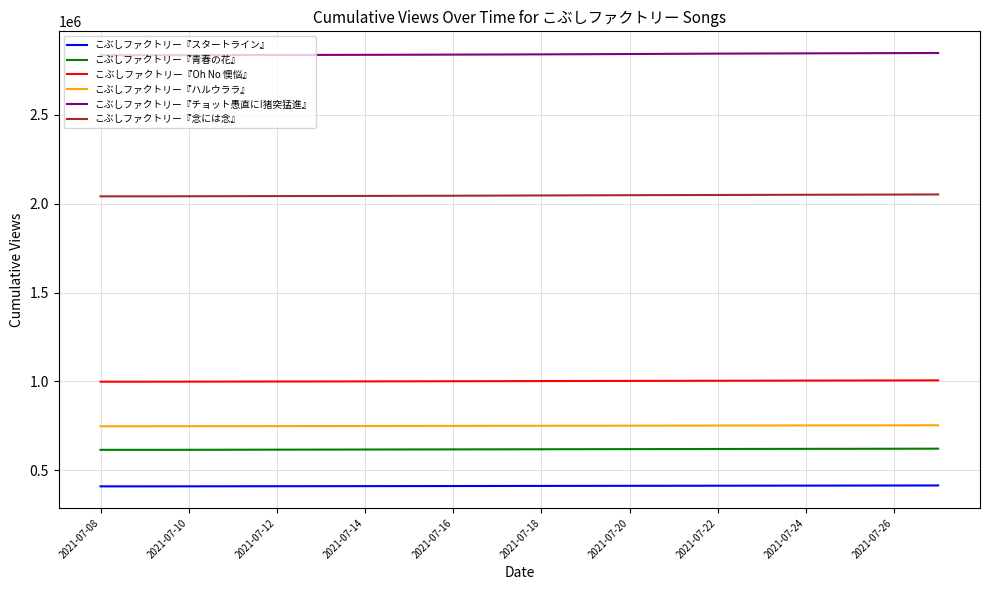

True or false: こぶしファクトリー『ハルウララ』 and こぶしファクトリー『スタートライン』 cross at least once.

False